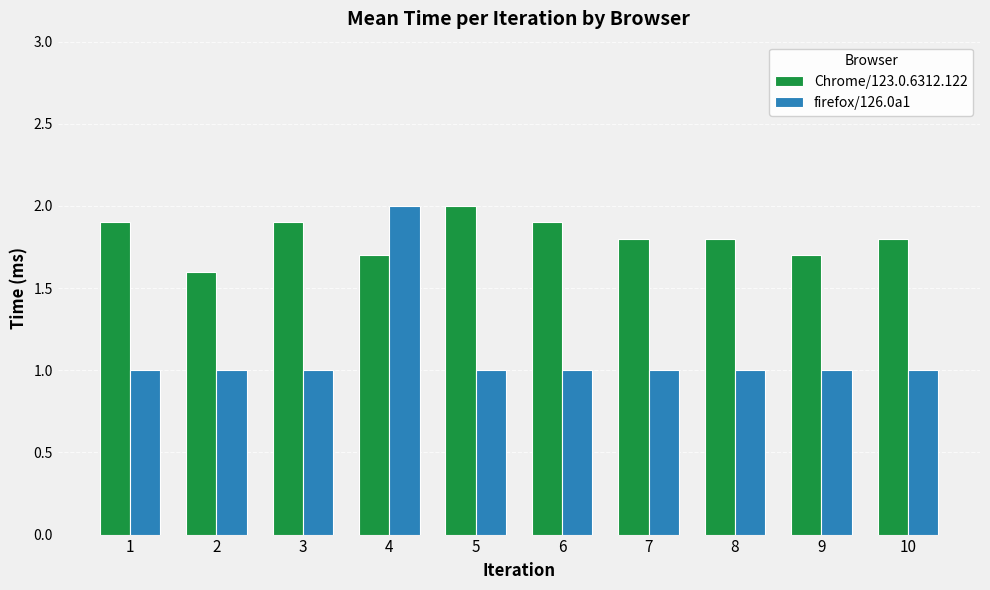

What is the sum of all Chrome/123.0.6312.122 values?

18.1